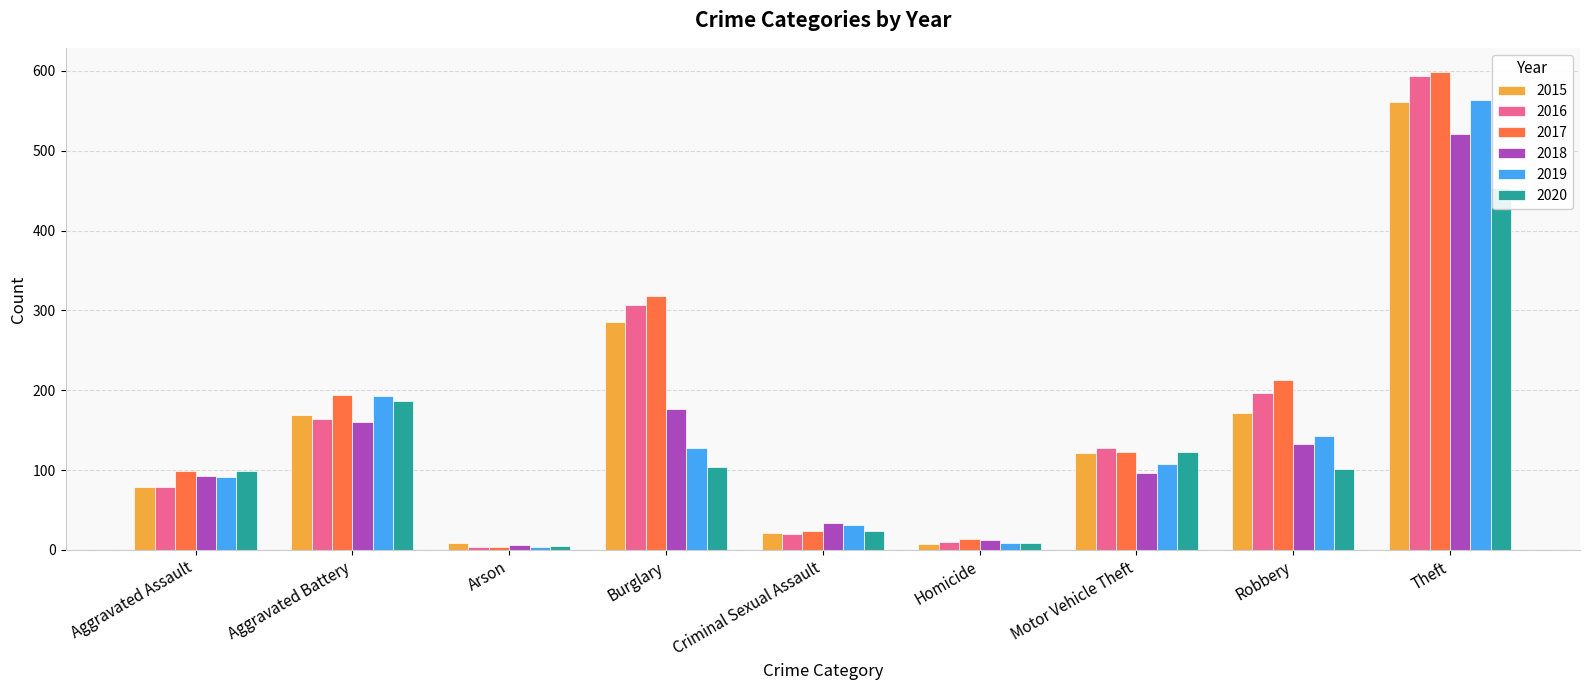

At which category does the chart reach its minimum across all series?

Arson